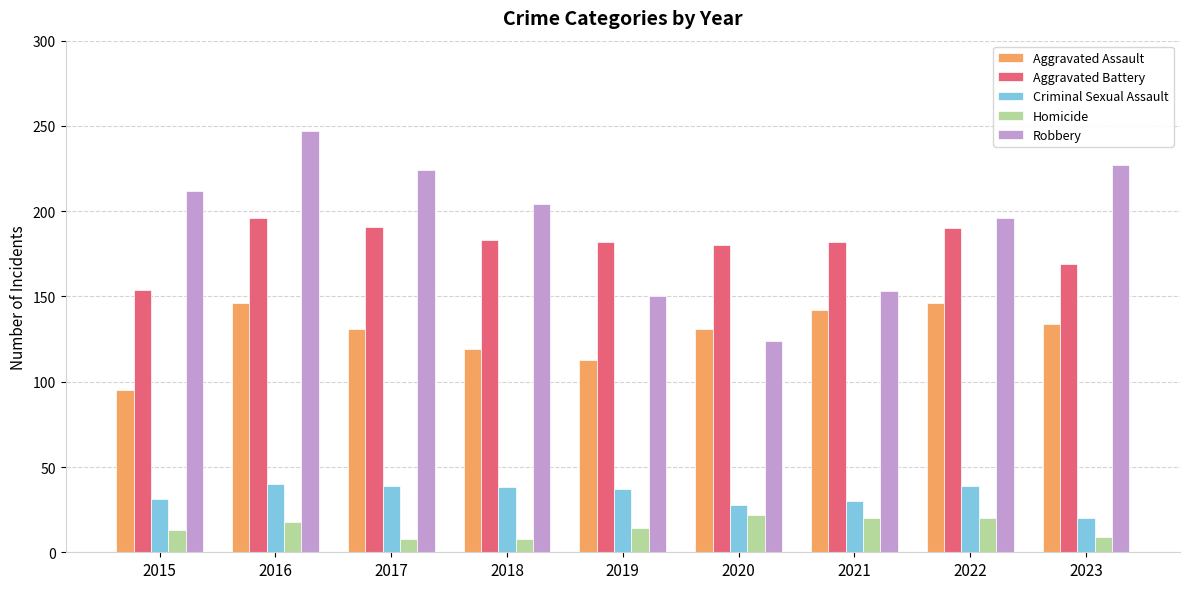

Which category has the lowest value in the Criminal Sexual Assault series?

2023